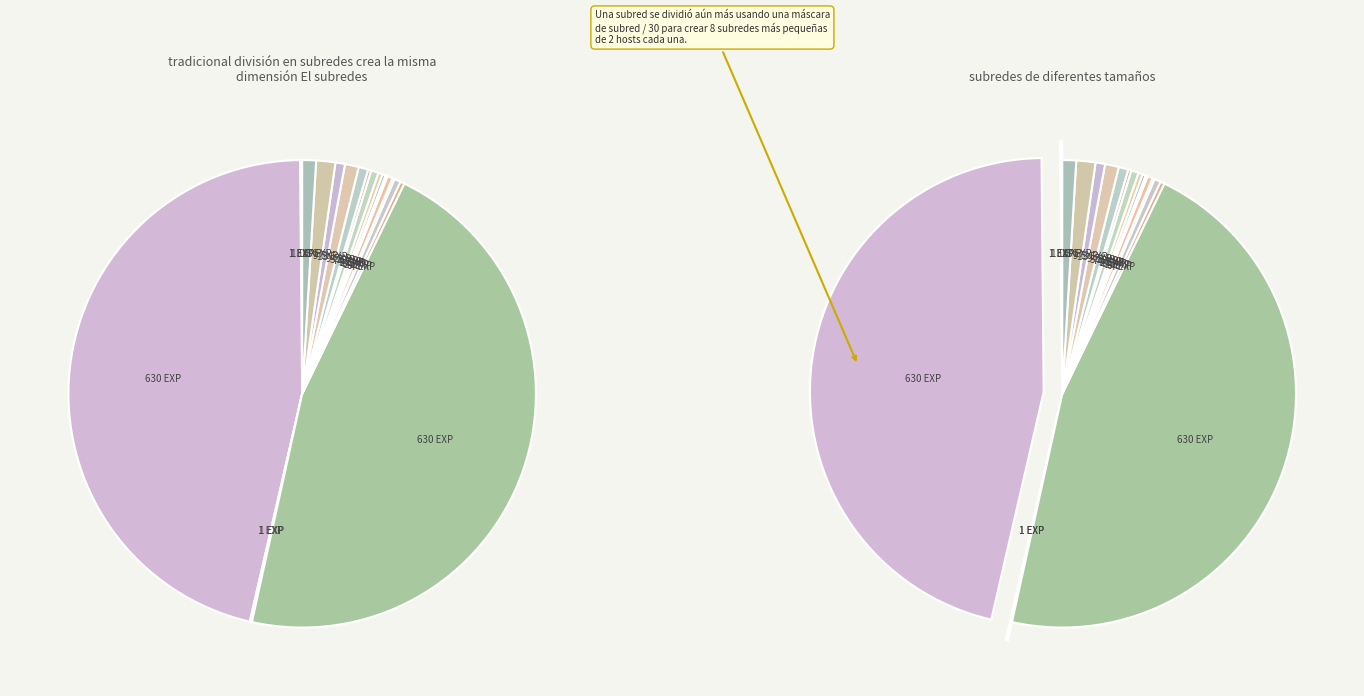

True or false: Maple Longbow accounts for 1% of the total.

False